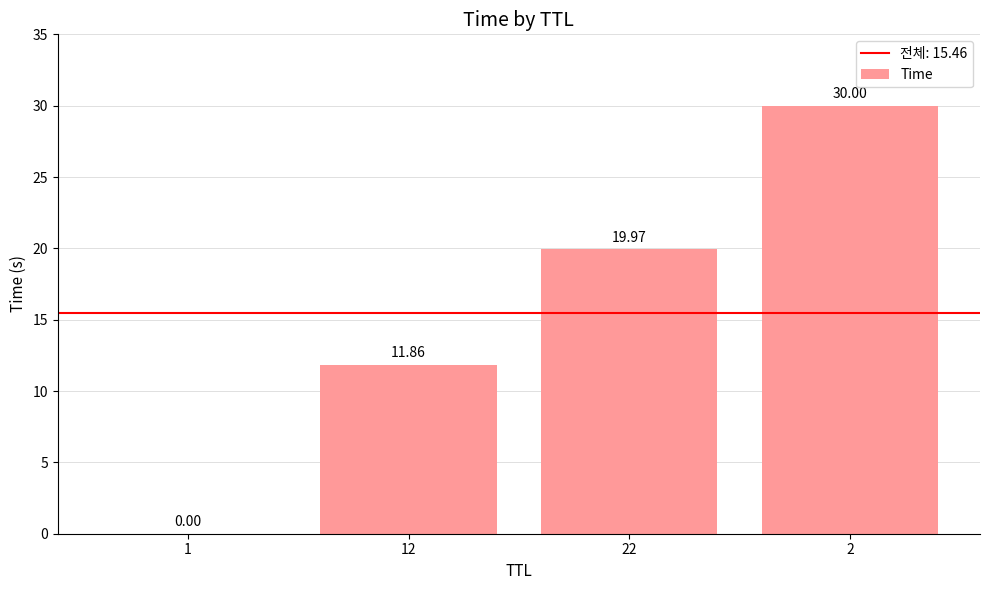

What is the change in value from 1 to 2?

+30.0